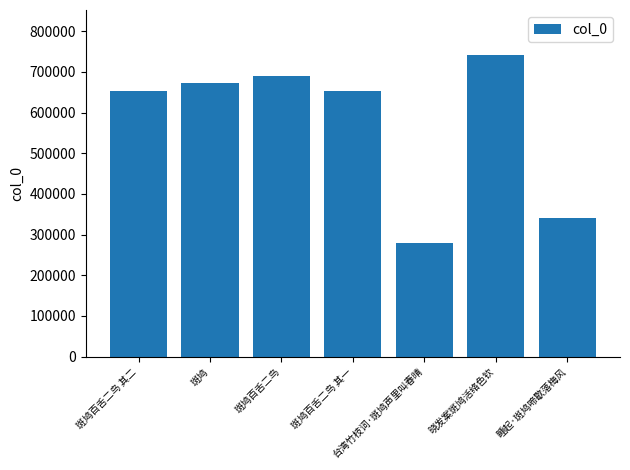

What is the change in value from 斑鸠百舌二鸟 to 睡起·斑鸠啼歇落梅风?

-348799